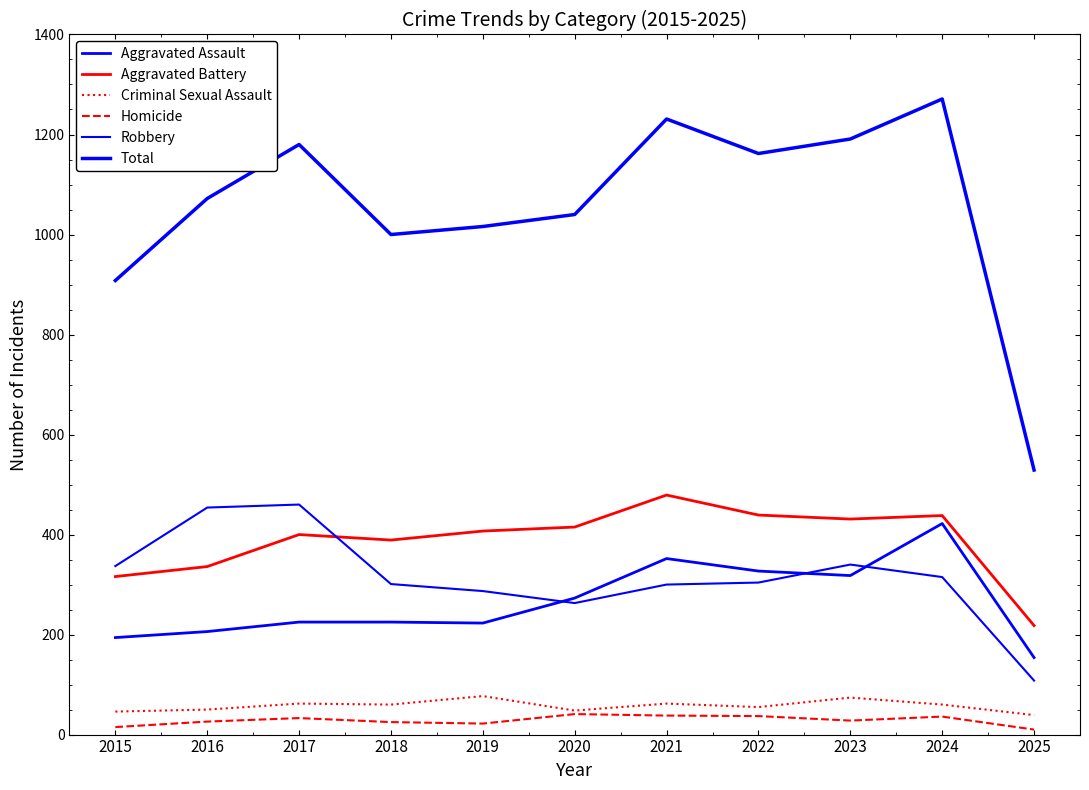

Is it true that Aggravated Assault equals 621 at 2021?

False